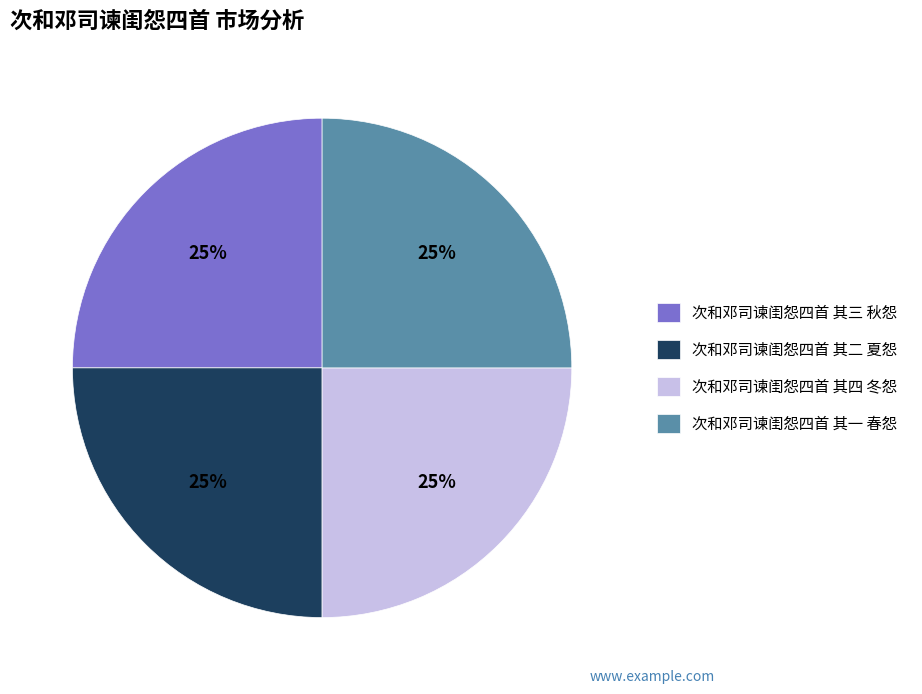

Count the number of slices in the pie.

4